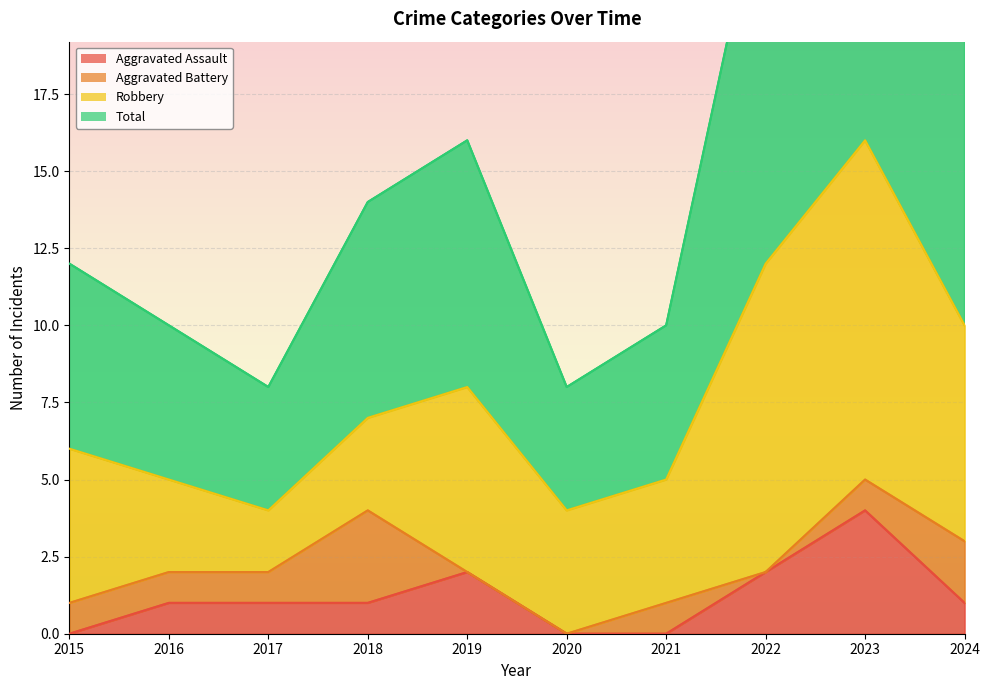

True or false: Aggravated Assault and Total intersect in this chart.

False